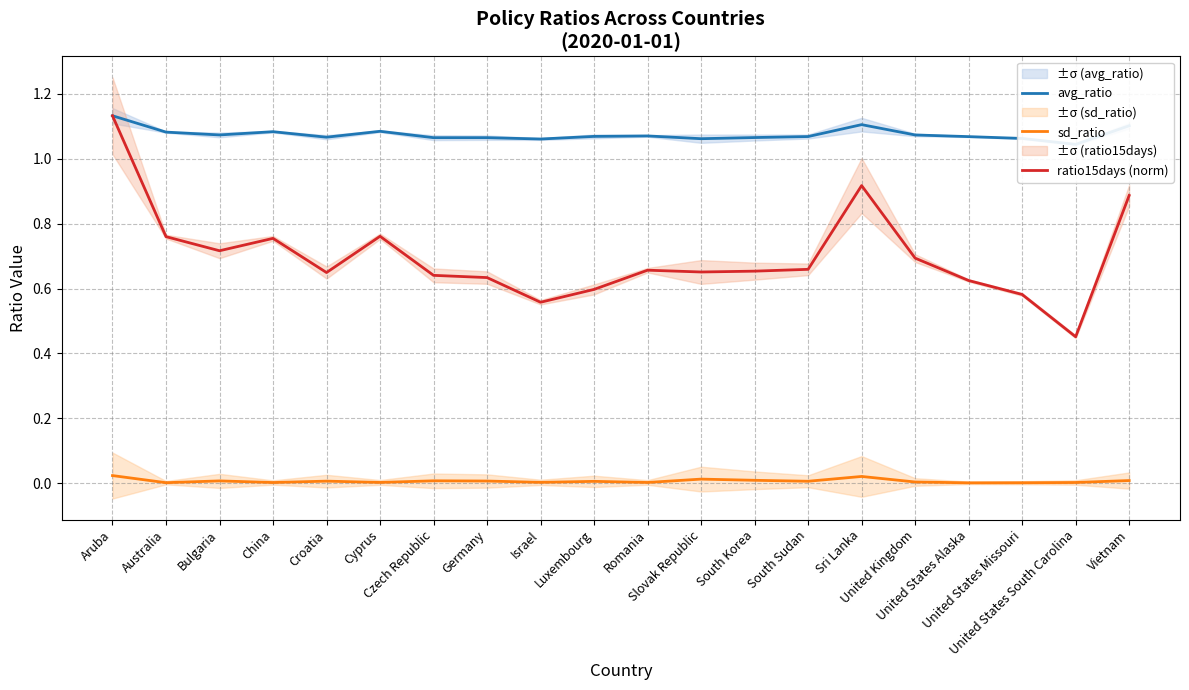

How many series are shown in this chart?

3